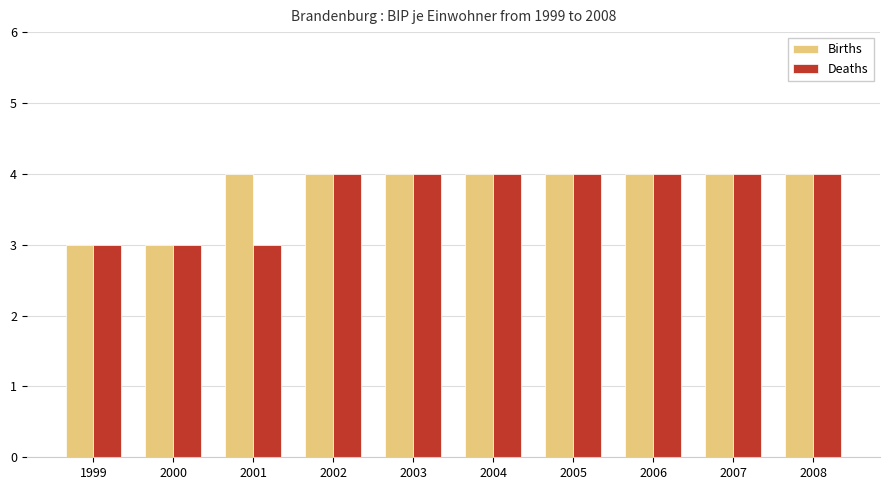

What is the sum of the Deaths values at 2003 and 2002?

8